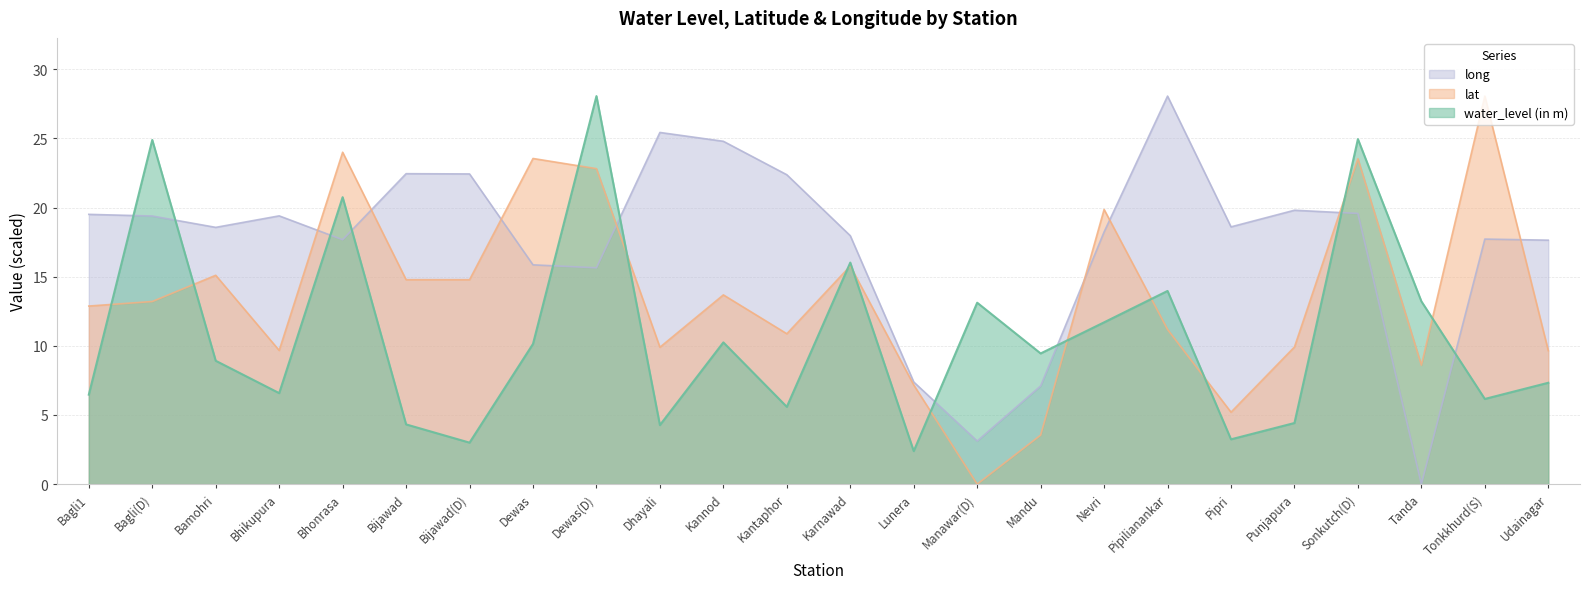

Which series has the largest total across all categories?

long